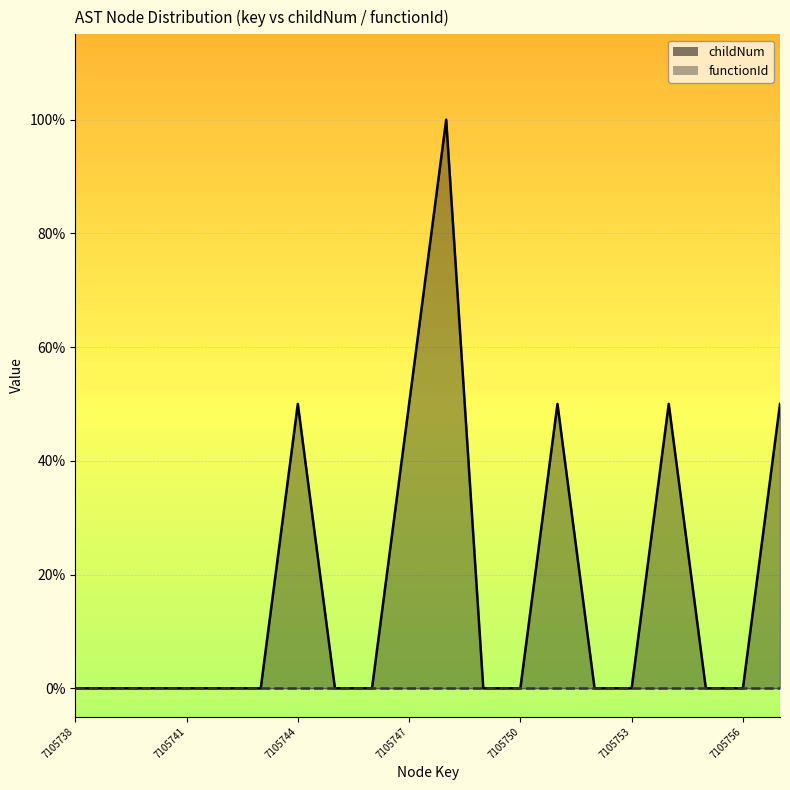

List the labels in order of value, smallest first.

7105738, 7105739, 7105740, 7105741, 7105742, 7105743, 7105745, 7105746, 7105749, 7105750, 7105752, 7105753, 7105755, 7105756, 7105744, 7105747, 7105751, 7105754, 7105757, 7105748